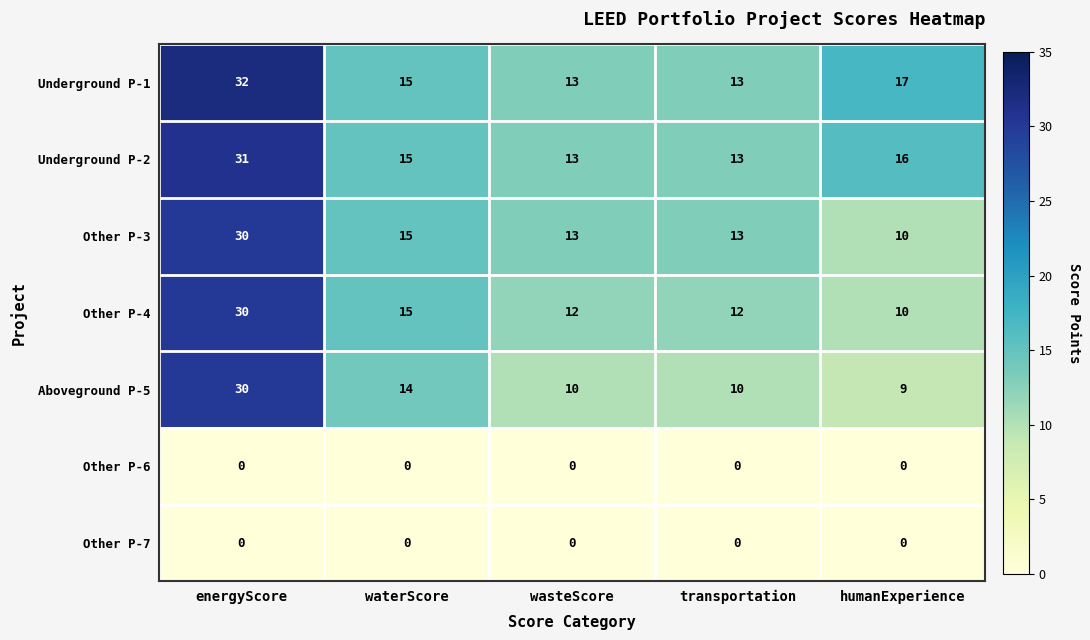

Which series has the widest spread of values?

Aboveground P-5